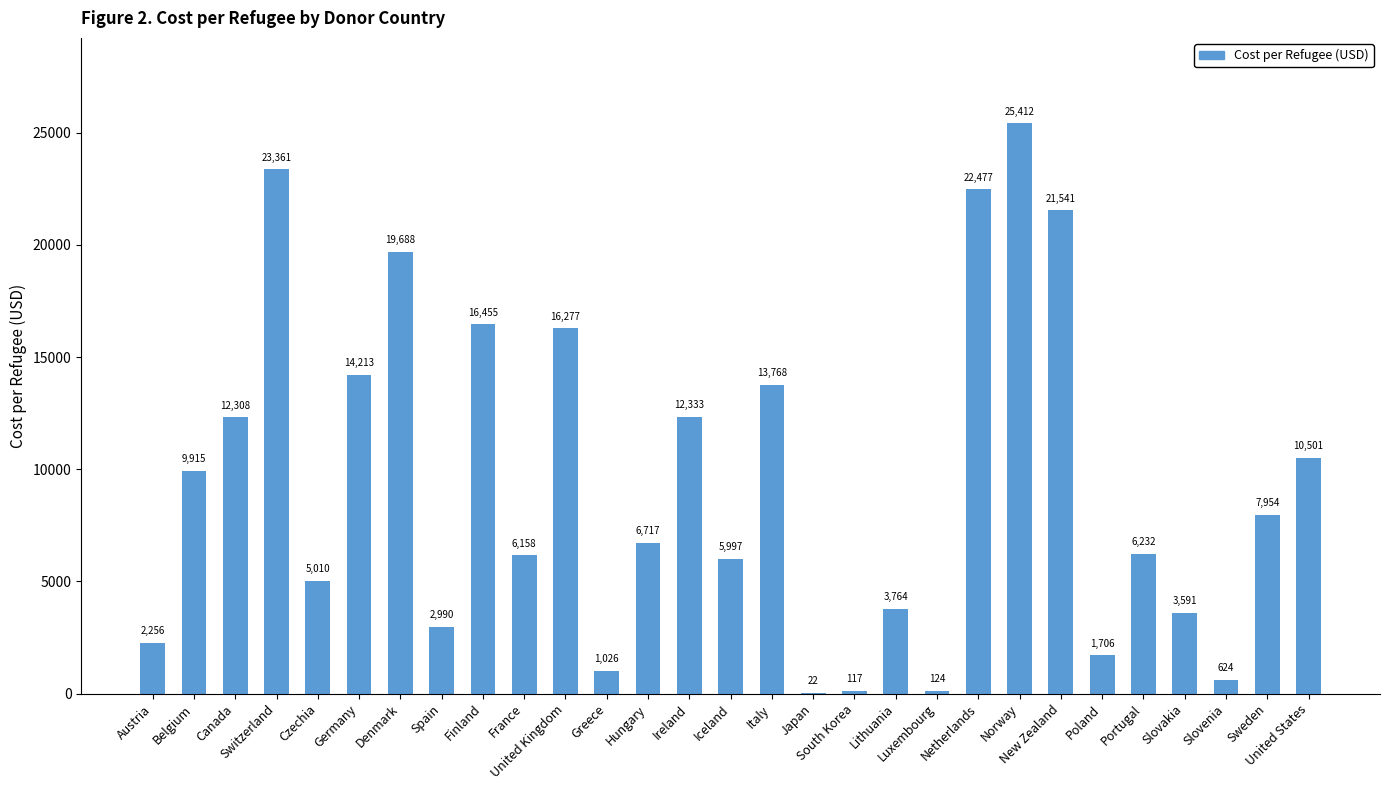

What is the greatest value displayed?

25412.0